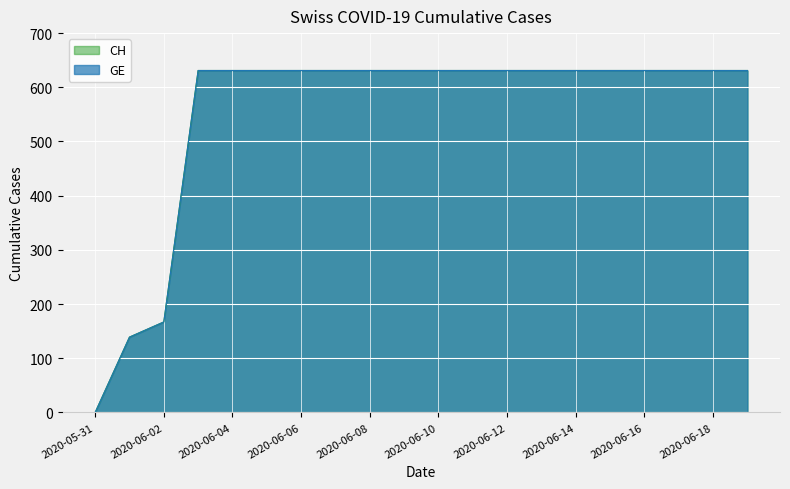

Where is CH nearest to the value 315?

2020-06-02